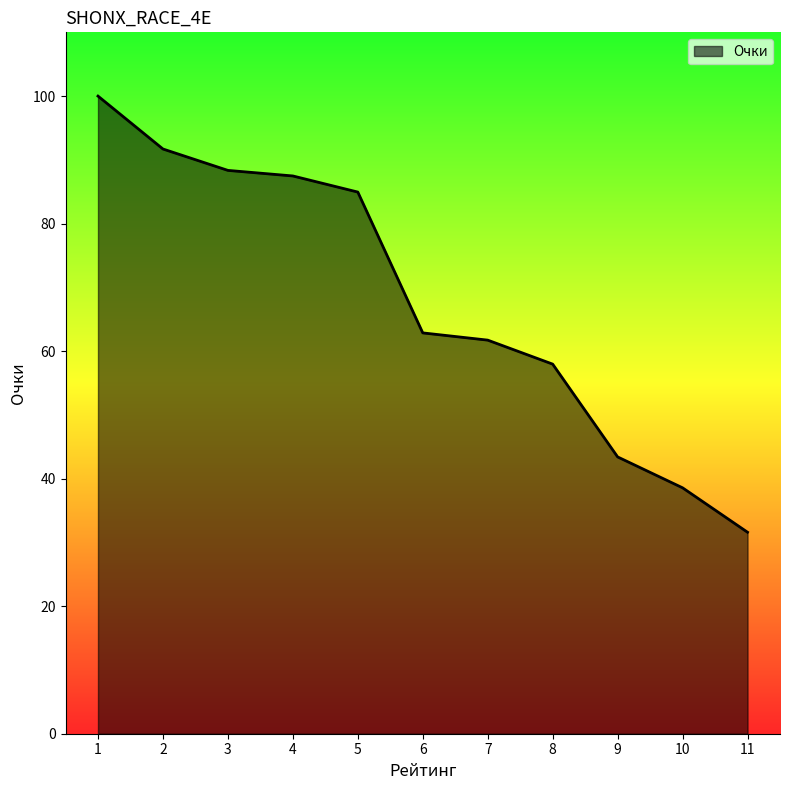

Where does the data first go above 62?

1